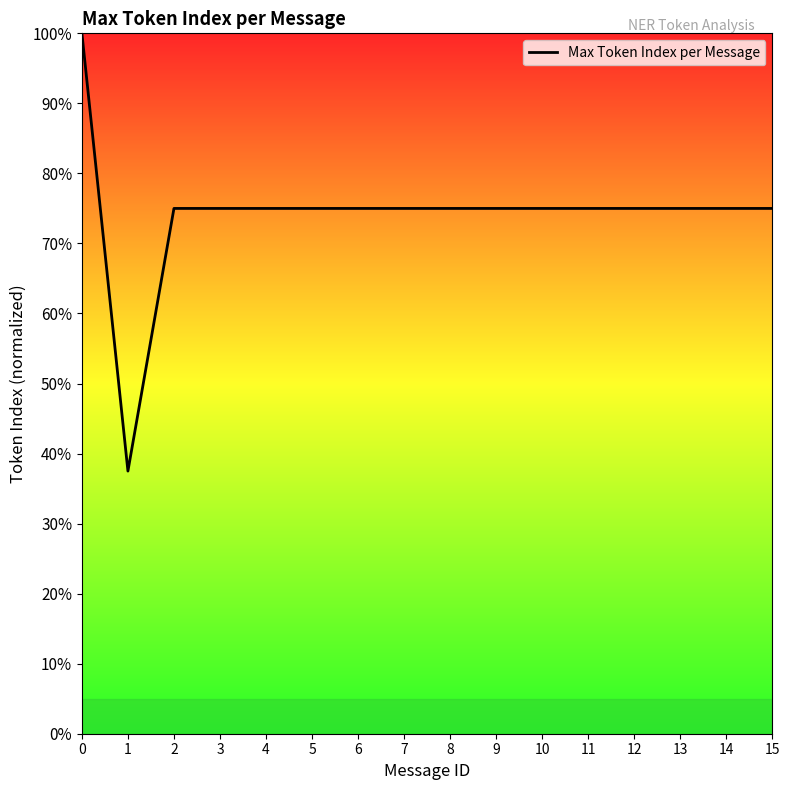

Which has a higher value, 5 or 1?

5